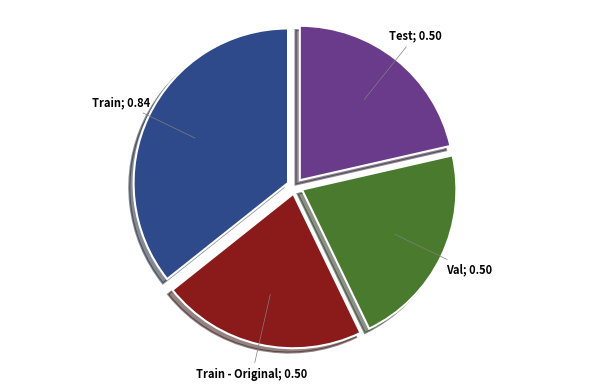

Is there a majority slice in this chart?

No